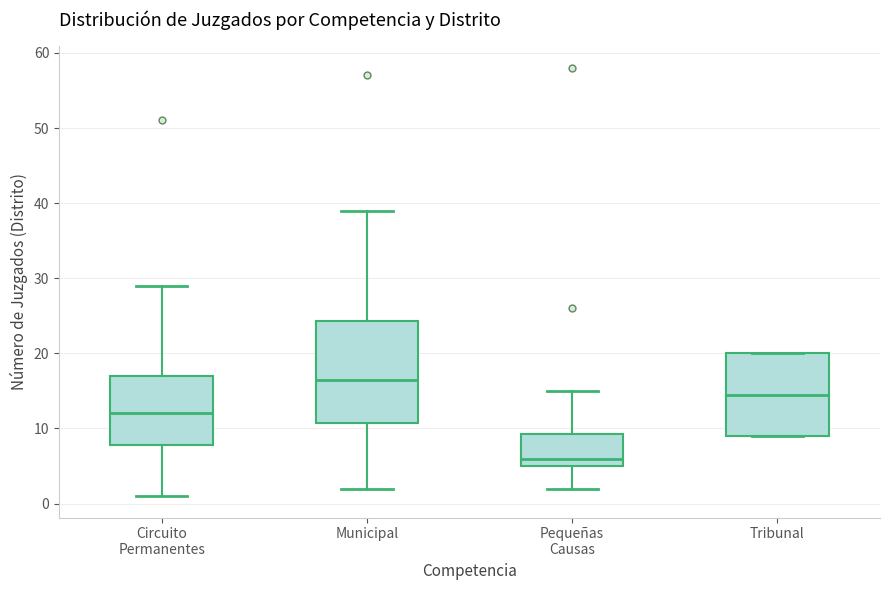

Reading left to right, transcribe this box plot: for each box, give where its median line is, the range the box spans, and where its two whiskers end, as read against the y-axis. The values are not printed on the chart, so give them approximately, as read against the axis.

Circuito Permanentes: median 12, box 8 to 17, whiskers 1 to 29
Municipal: median 17, box 11 to 24, whiskers 2 to 39
Pequeñas Causas: median 6, box 5 to 9, whiskers 2 to 15
Tribunal: median 15, box 9 to 20, whiskers 9 to 20